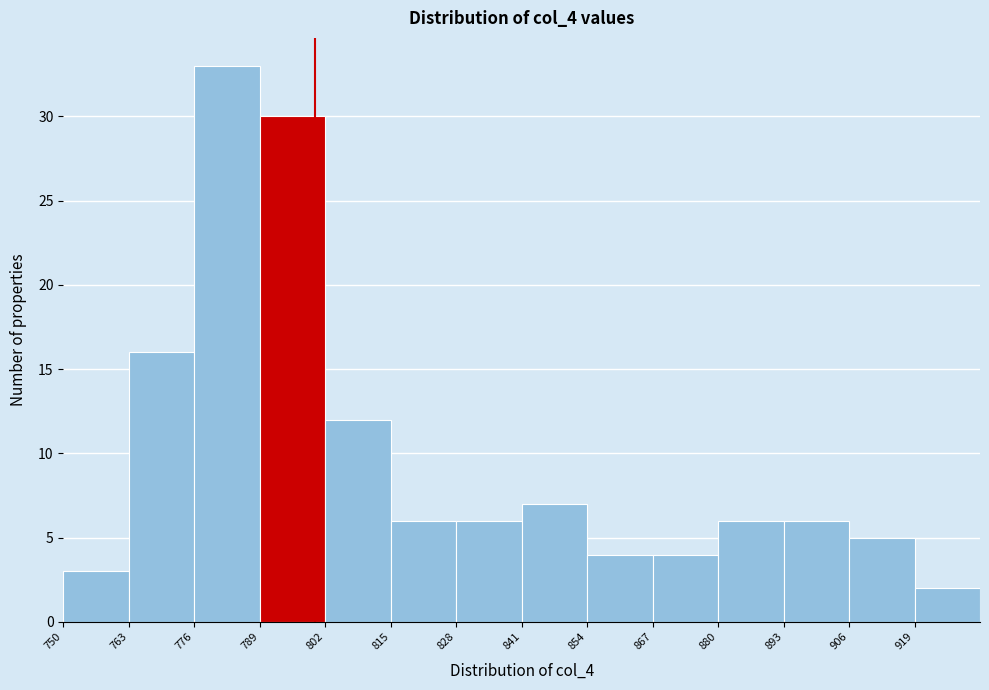

Which range on the x-axis has the tallest bar?

776 to 789